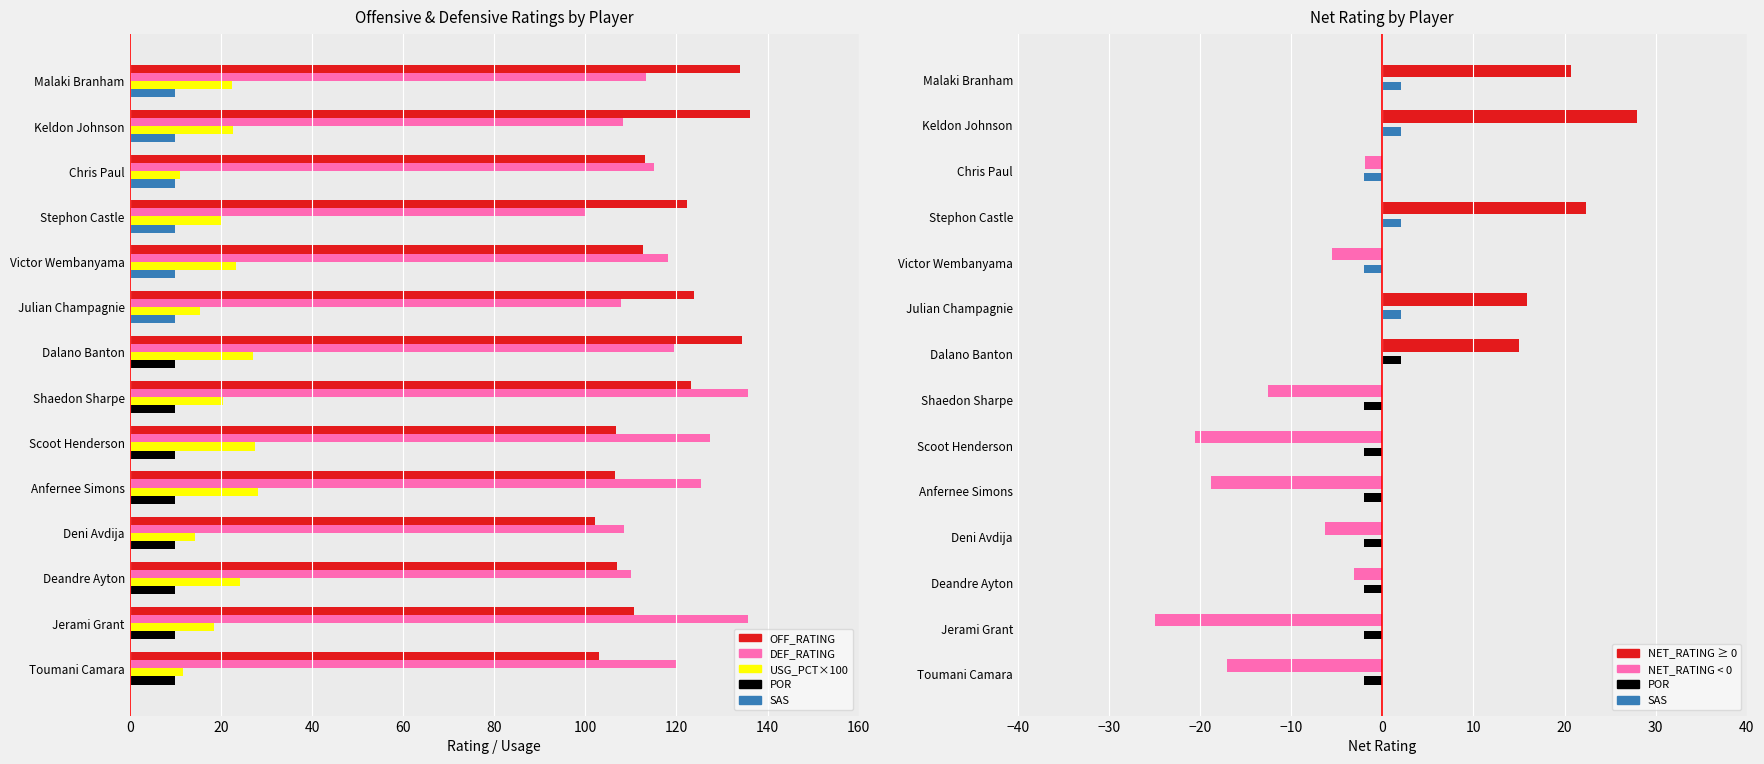

Reading right to left, what are all the values shown in this chart?

OFF_RATING: 134.0	136.1	113.2	122.4	112.7	123.8	134.4	123.3	106.8	106.6	102.2	106.9	110.7	103.0
DEF_RATING: 113.3	108.2	115.1	100.0	118.2	107.9	119.4	135.7	127.3	125.4	108.5	110.0	135.6	120.0
USG_PCT×100: 22.4	22.7	11.1	20.3	23.3	15.5	27.0	20.4	27.5	28.2	14.3	24.3	18.4	11.7
Team (POR=black, SAS=blue): 2.0	2.0	-2.0	2.0	-2.0	2.0	2.0	-2.0	-2.0	-2.0	-2.0	-2.0	-2.0	-2.0
NET_RATING: 20.7	27.9	-1.9	22.4	-5.5	15.9	15.0	-12.5	-20.5	-18.8	-6.3	-3.1	-24.9	-17.0